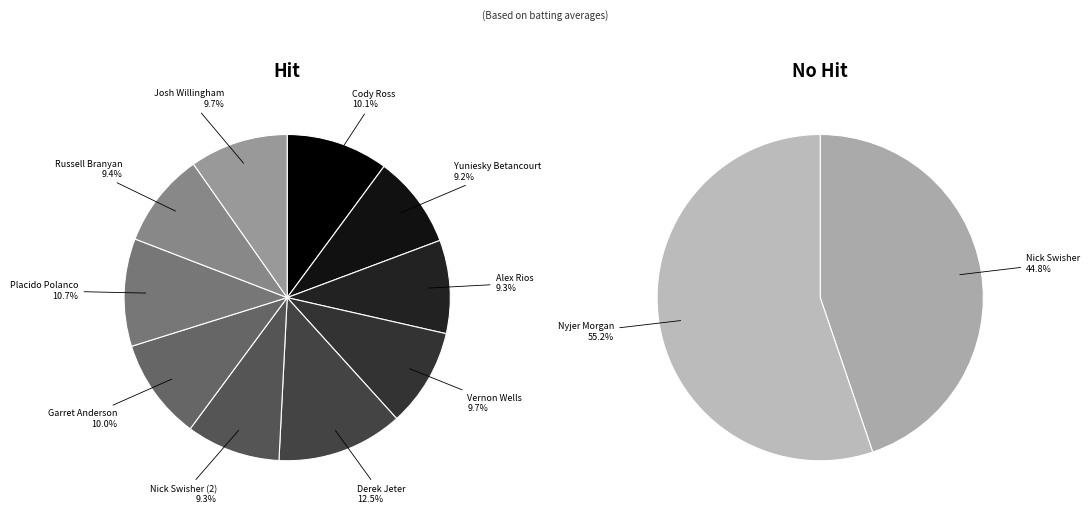

What is the largest slice in the pie chart?

Derek Jeter